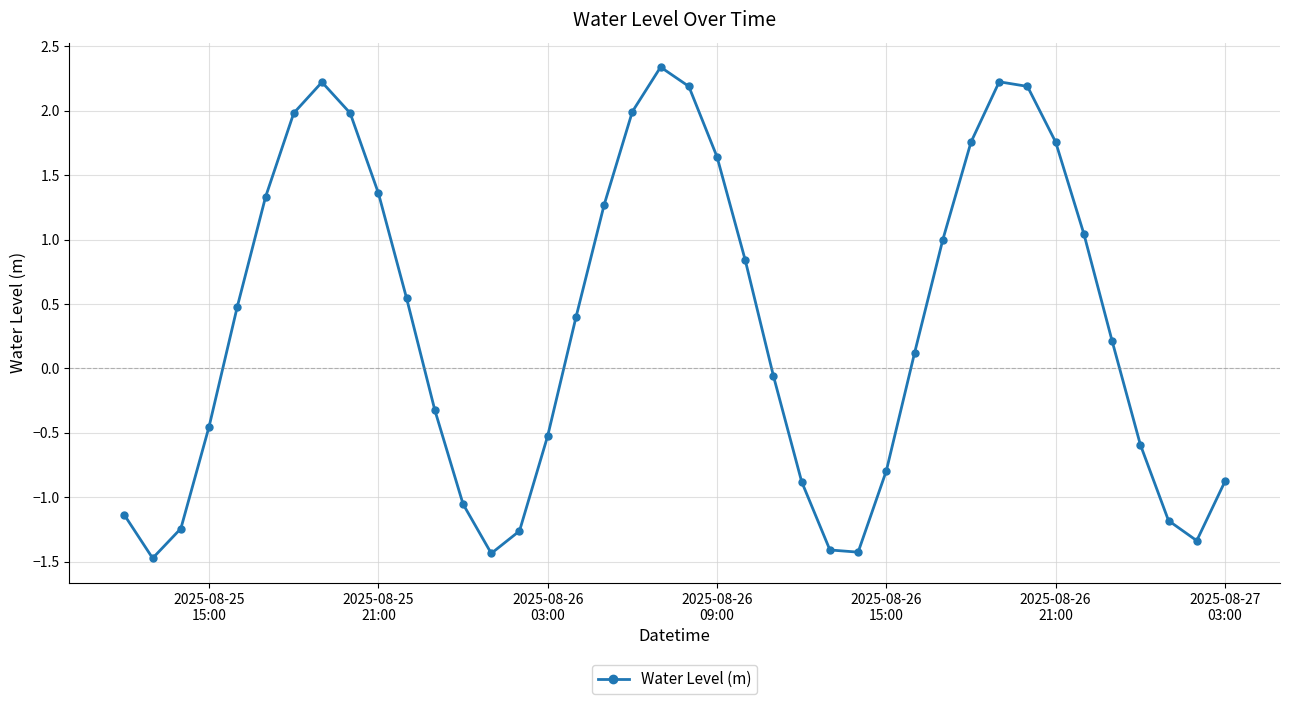

How many interior local valleys (lower than both neighbors) does the data have?

4